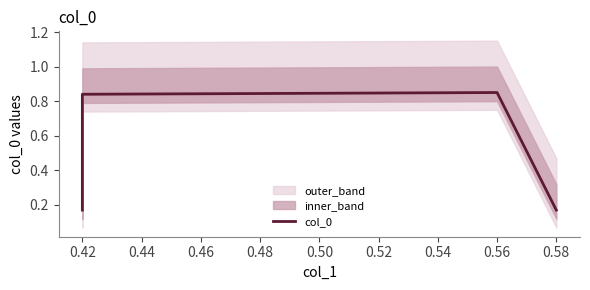

True or false: there are more than 0 points higher than both neighbors.

True